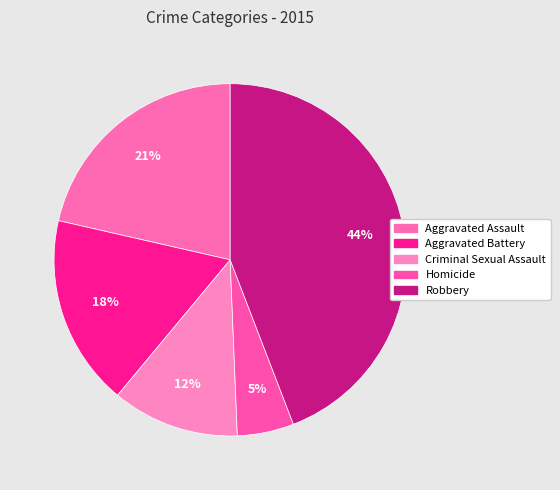

How many slices are in this pie chart?

5